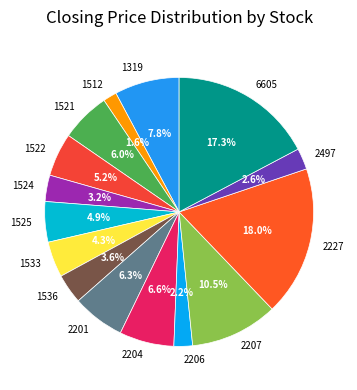

Which has a higher value, 1319 or 2207?

2207